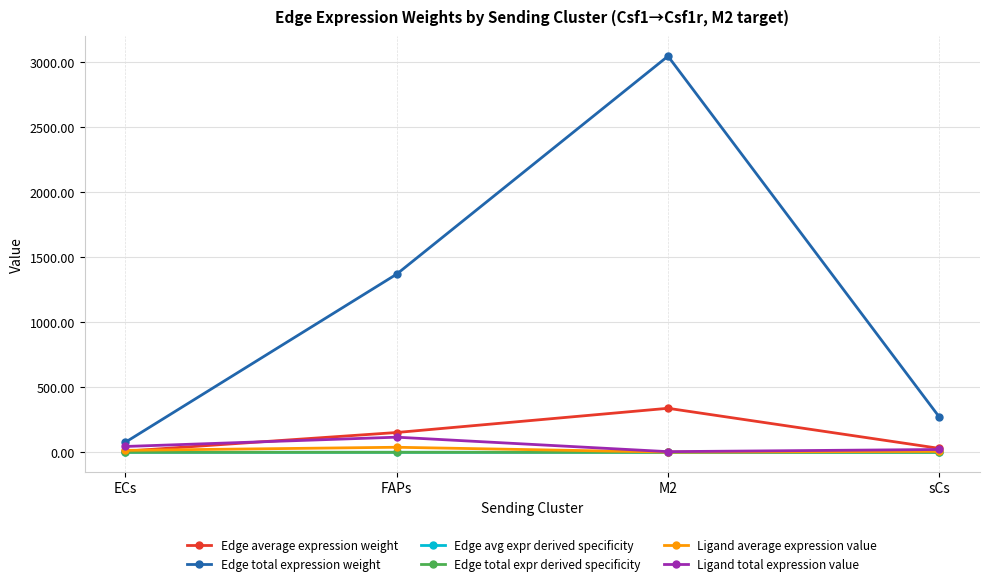

True or false: Edge total expr derived specificity and Ligand average expression value cross at least once.

False